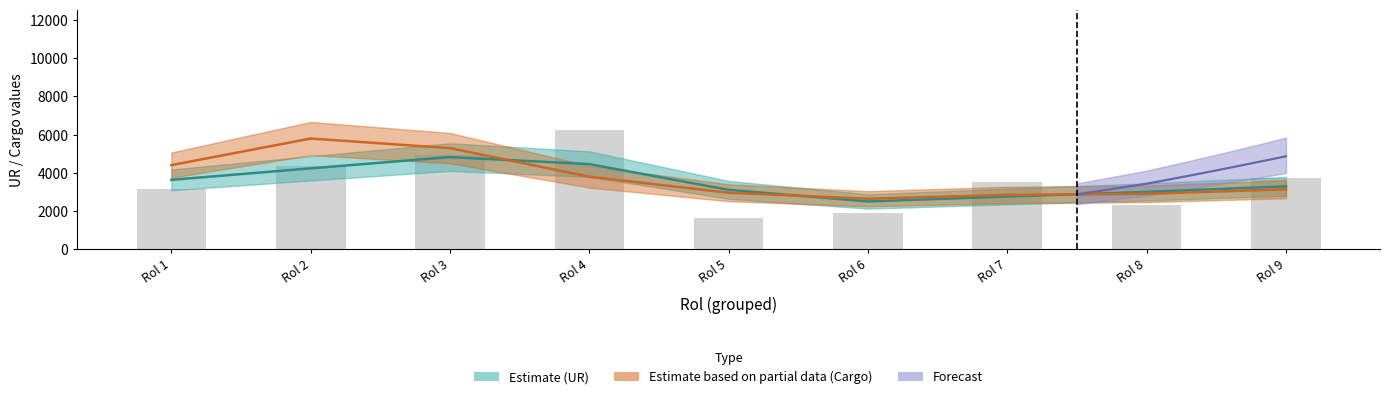

What is the change in value from Rol 1 to Rol 9?

+585